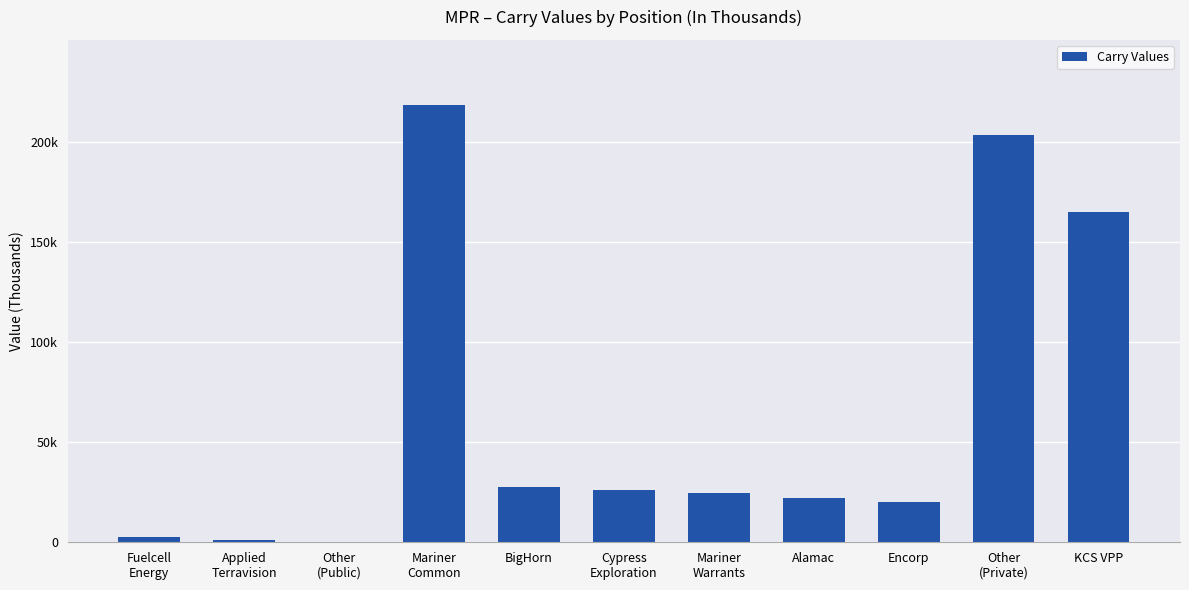

True or false: the data shows 60 at Other
(Public).

True